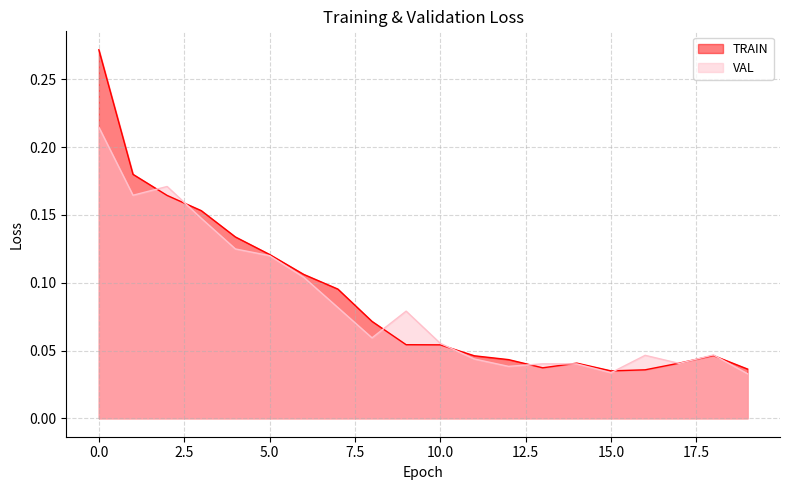

Does the chart have visible grid lines?

Yes